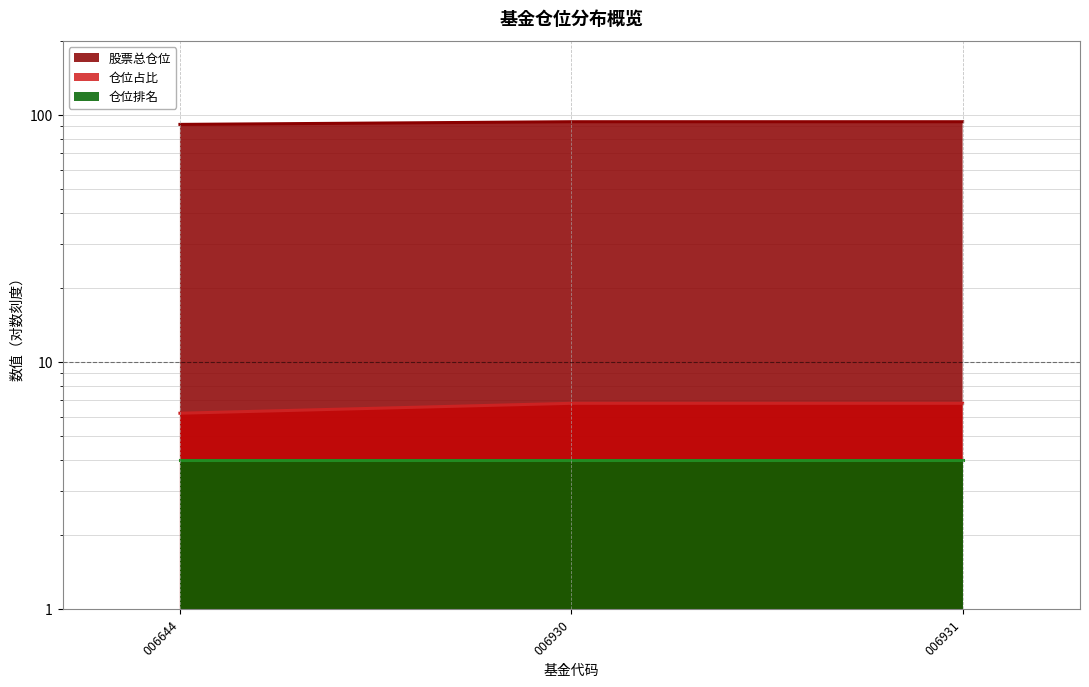

How many data points in 股票总仓位 are above 94?

2